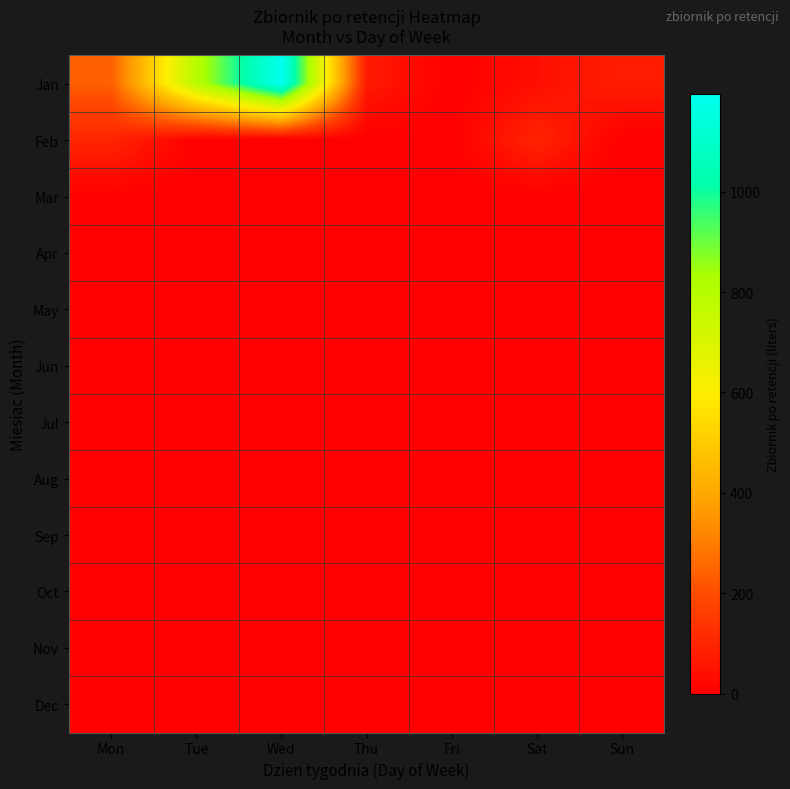

Between Thu and Fri, which is larger?

Thu